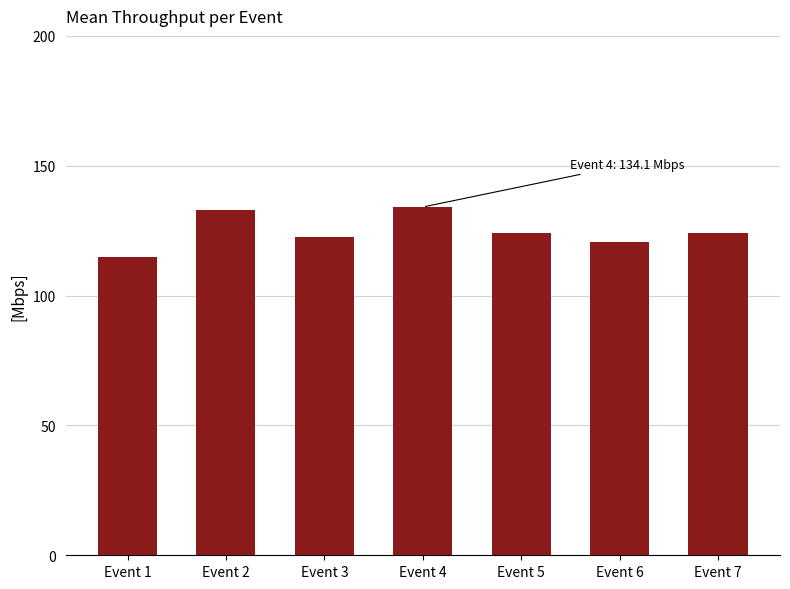

The value at Event 5 is 192.7. True or false?

False